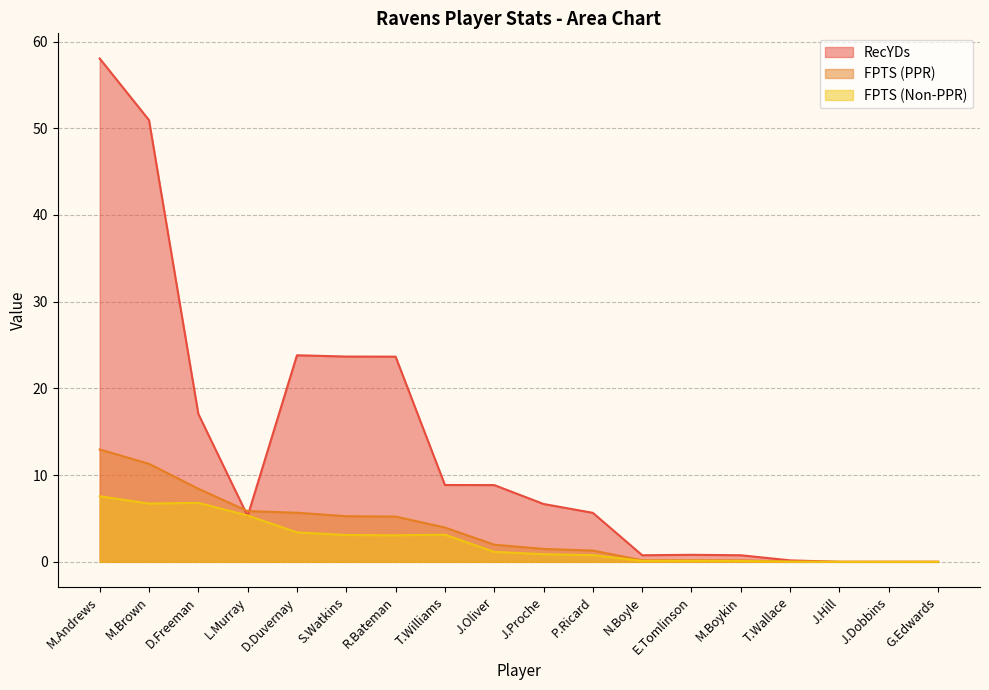

At D.Freeman, list the series in order from largest to smallest.

RecYDs, FPTS (PPR), FPTS (Non-PPR)